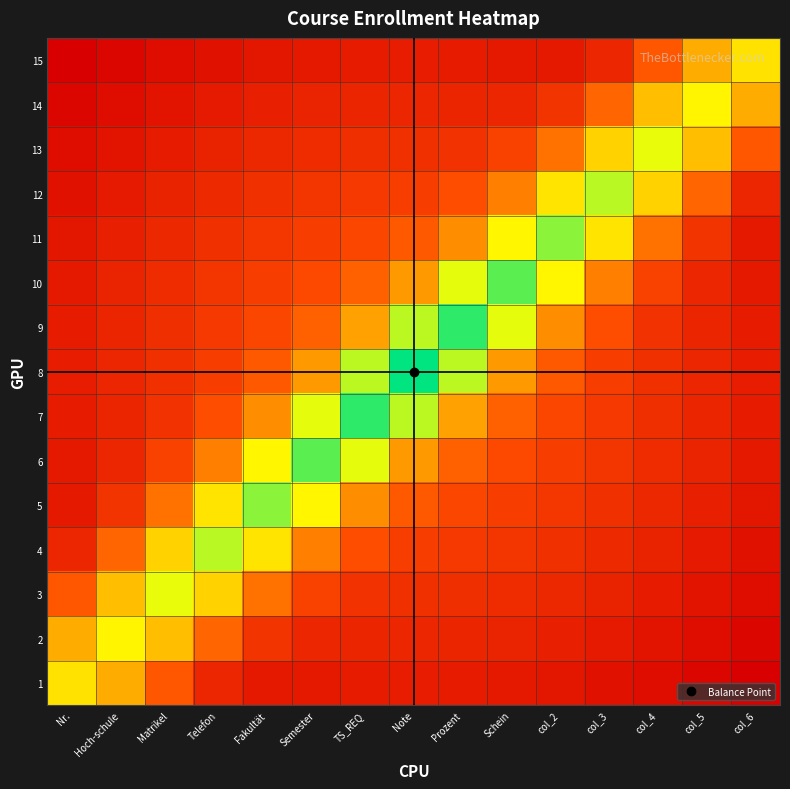

Reading left to right, what are all the values shown in this chart?

1: Nr.=0.7	Hoch-schule=0.6	Matrikel=0.4	Telefon=0.2	Fakultät=0.2	Semester=0.2	TS_REQ=0.2	Note=0.2	Prozent=0.2	Schein=0.2	col_2=0.2	col_3=0.2	col_4=0.2	col_5=0.1	col_6=0.1
2: Nr.=0.6	Hoch-schule=0.8	Matrikel=0.6	Telefon=0.4	Fakultät=0.3	Semester=0.2	TS_REQ=0.2	Note=0.2	Prozent=0.2	Schein=0.2	col_2=0.2	col_3=0.2	col_4=0.2	col_5=0.2	col_6=0.1
3: Nr.=0.4	Hoch-schule=0.6	Matrikel=0.8	Telefon=0.7	Fakultät=0.4	Semester=0.3	TS_REQ=0.3	Note=0.3	Prozent=0.3	Schein=0.2	col_2=0.2	col_3=0.2	col_4=0.2	col_5=0.2	col_6=0.2
4: Nr.=0.2	Hoch-schule=0.4	Matrikel=0.7	Telefon=0.8	Fakultät=0.7	Semester=0.5	TS_REQ=0.3	Note=0.3	Prozent=0.3	Schein=0.3	col_2=0.3	col_3=0.2	col_4=0.2	col_5=0.2	col_6=0.2
5: Nr.=0.2	Hoch-schule=0.3	Matrikel=0.4	Telefon=0.7	Fakultät=0.9	Semester=0.8	TS_REQ=0.5	Note=0.4	Prozent=0.3	Schein=0.3	col_2=0.3	col_3=0.3	col_4=0.2	col_5=0.2	col_6=0.2
6: Nr.=0.2	Hoch-schule=0.2	Matrikel=0.3	Telefon=0.5	Fakultät=0.8	Semester=0.9	TS_REQ=0.8	Note=0.6	Prozent=0.4	Schein=0.3	col_2=0.3	col_3=0.3	col_4=0.2	col_5=0.2	col_6=0.2
7: Nr.=0.2	Hoch-schule=0.2	Matrikel=0.3	Telefon=0.3	Fakultät=0.5	Semester=0.8	TS_REQ=1.0	Note=0.8	Prozent=0.6	Schein=0.4	col_2=0.3	col_3=0.3	col_4=0.3	col_5=0.2	col_6=0.2
8: Nr.=0.2	Hoch-schule=0.2	Matrikel=0.3	Telefon=0.3	Fakultät=0.4	Semester=0.6	TS_REQ=0.8	Note=1.0	Prozent=0.8	Schein=0.6	col_2=0.4	col_3=0.3	col_4=0.3	col_5=0.2	col_6=0.2
9: Nr.=0.2	Hoch-schule=0.2	Matrikel=0.3	Telefon=0.3	Fakultät=0.3	Semester=0.4	TS_REQ=0.6	Note=0.8	Prozent=1.0	Schein=0.8	col_2=0.5	col_3=0.3	col_4=0.3	col_5=0.2	col_6=0.2
10: Nr.=0.2	Hoch-schule=0.2	Matrikel=0.2	Telefon=0.3	Fakultät=0.3	Semester=0.3	TS_REQ=0.4	Note=0.6	Prozent=0.8	Schein=0.9	col_2=0.8	col_3=0.5	col_4=0.3	col_5=0.2	col_6=0.2
11: Nr.=0.2	Hoch-schule=0.2	Matrikel=0.2	Telefon=0.3	Fakultät=0.3	Semester=0.3	TS_REQ=0.3	Note=0.4	Prozent=0.5	Schein=0.8	col_2=0.9	col_3=0.7	col_4=0.4	col_5=0.3	col_6=0.2
12: Nr.=0.2	Hoch-schule=0.2	Matrikel=0.2	Telefon=0.2	Fakultät=0.3	Semester=0.3	TS_REQ=0.3	Note=0.3	Prozent=0.3	Schein=0.5	col_2=0.7	col_3=0.8	col_4=0.7	col_5=0.4	col_6=0.2
13: Nr.=0.2	Hoch-schule=0.2	Matrikel=0.2	Telefon=0.2	Fakultät=0.2	Semester=0.2	TS_REQ=0.3	Note=0.3	Prozent=0.3	Schein=0.3	col_2=0.4	col_3=0.7	col_4=0.8	col_5=0.6	col_6=0.4
14: Nr.=0.1	Hoch-schule=0.2	Matrikel=0.2	Telefon=0.2	Fakultät=0.2	Semester=0.2	TS_REQ=0.2	Note=0.2	Prozent=0.2	Schein=0.2	col_2=0.3	col_3=0.4	col_4=0.6	col_5=0.8	col_6=0.6
15: Nr.=0.1	Hoch-schule=0.1	Matrikel=0.2	Telefon=0.2	Fakultät=0.2	Semester=0.2	TS_REQ=0.2	Note=0.2	Prozent=0.2	Schein=0.2	col_2=0.2	col_3=0.2	col_4=0.4	col_5=0.6	col_6=0.7